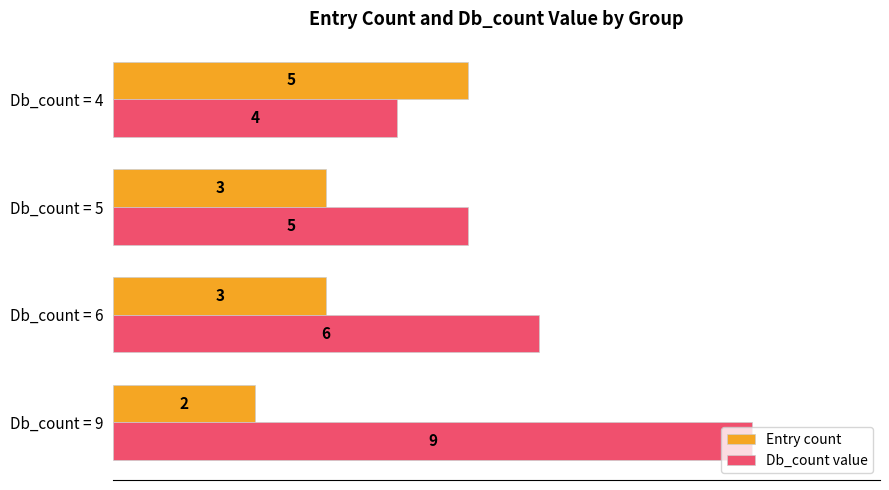

At which label is Db_count value closest to 6?

Db_count = 6